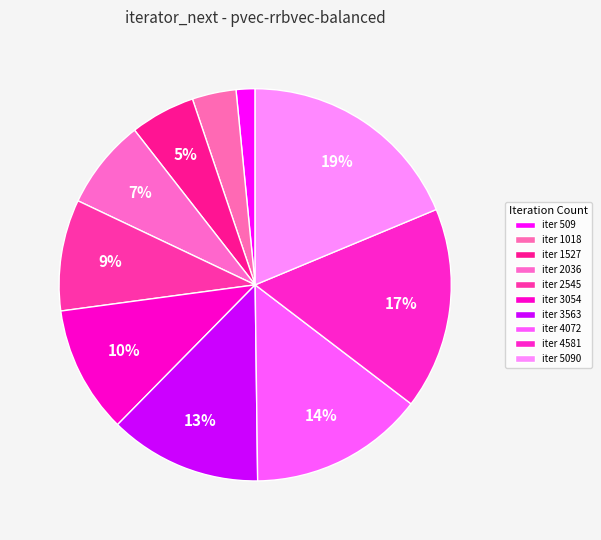

How many segments does this pie chart have?

10